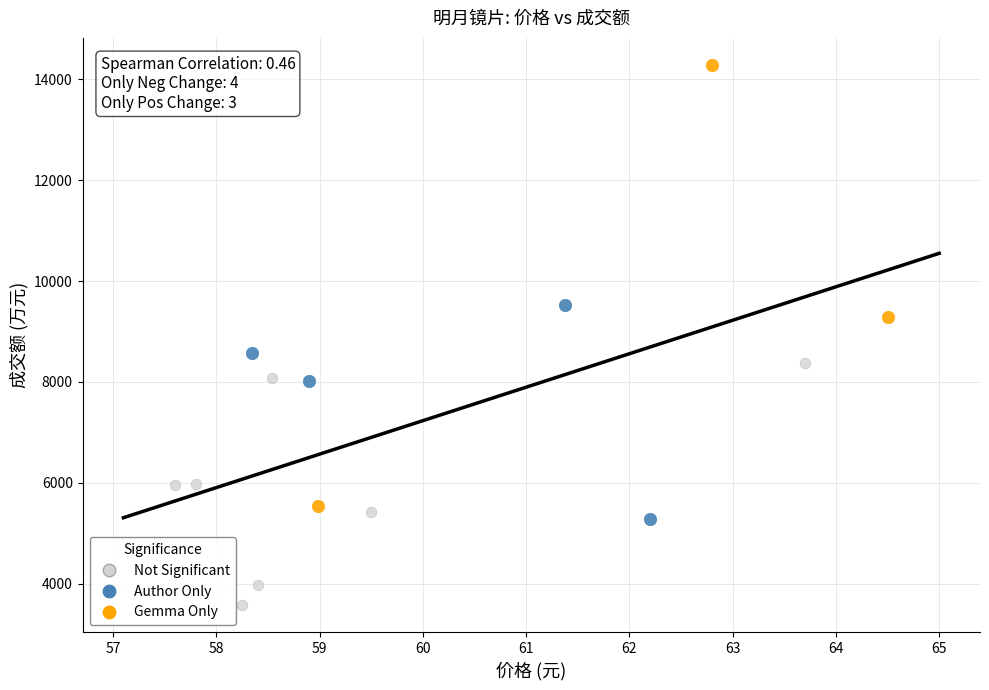

Which series has the widest spread of Y values?

Gemma Only